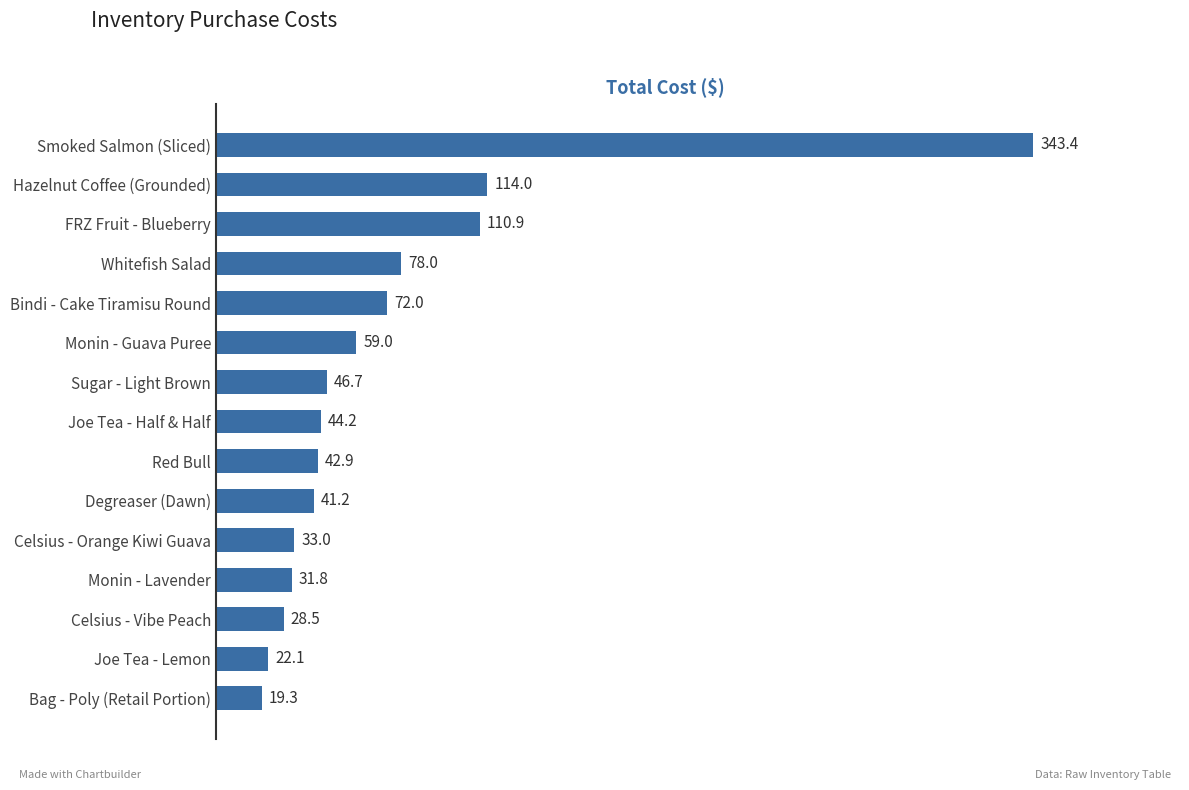

What is the average value?

72.5